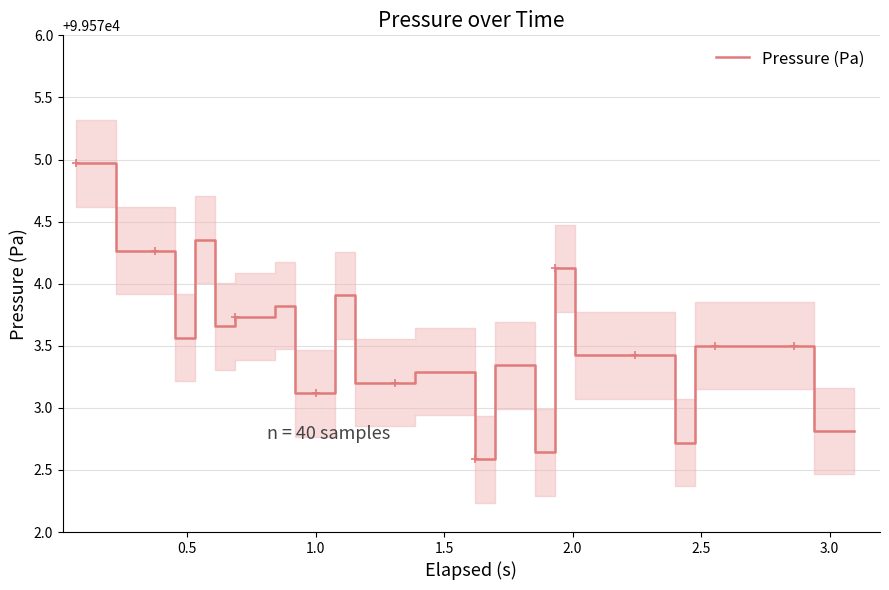

What is the highest value of the Pressure (Pa) series?

99575.0